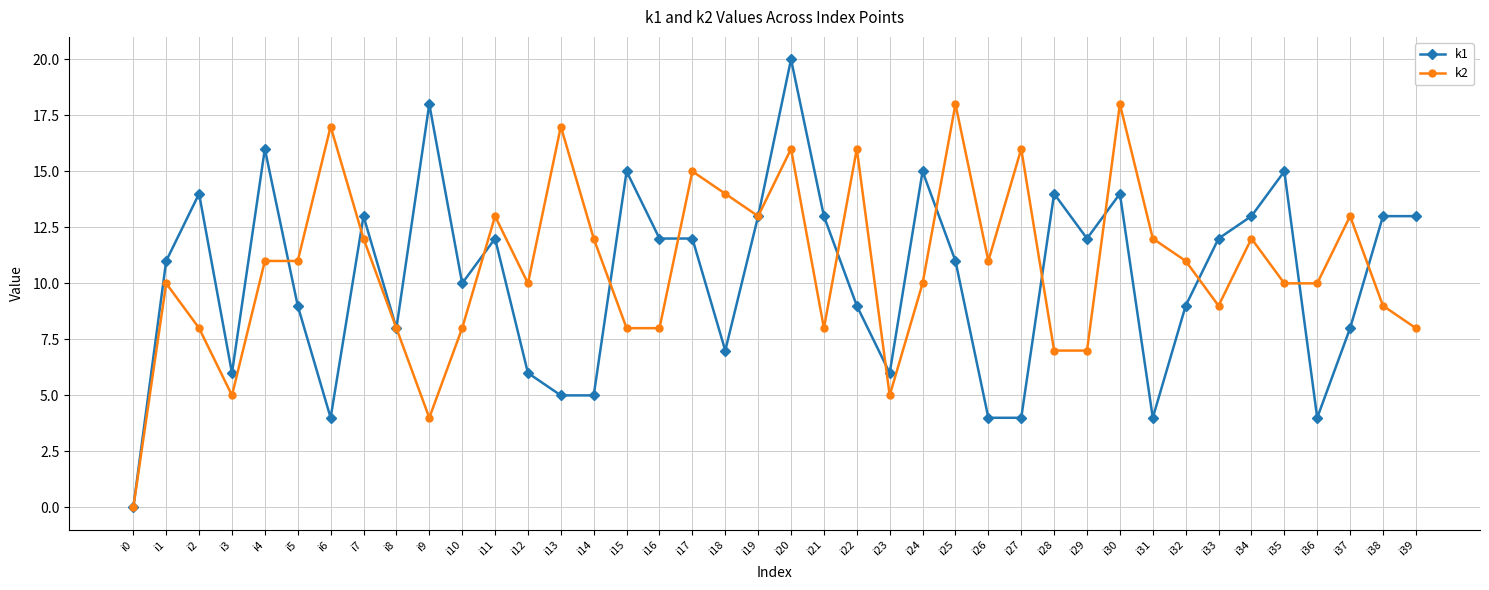

Rank the series by their maximum value, from lowest to highest.

k2, k1